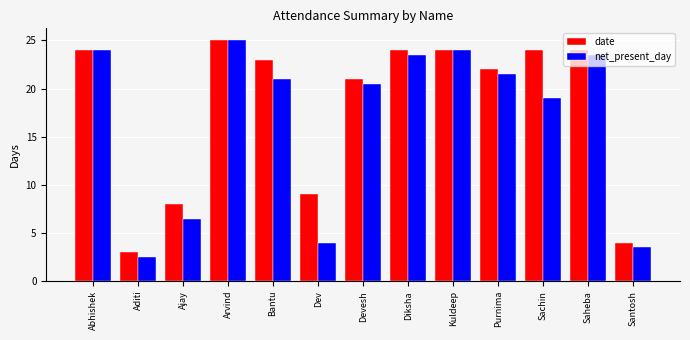

At how many categories does at least one series exceed 5?

11